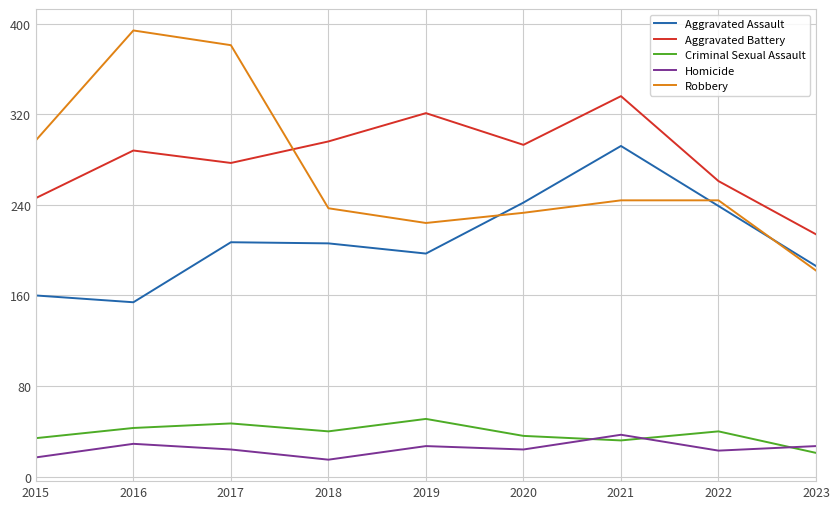

Is this an area chart (filled region under the line)?

No